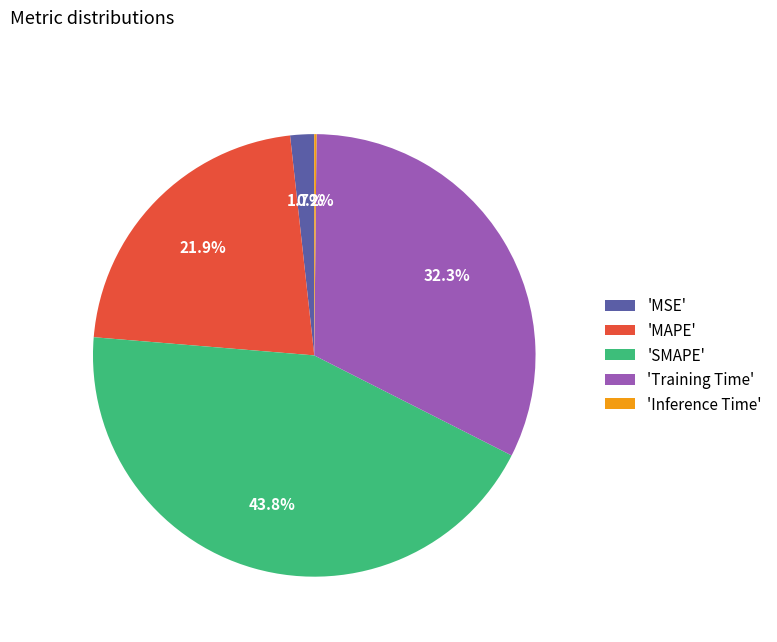

What is the largest slice in the pie chart?

'SMAPE'